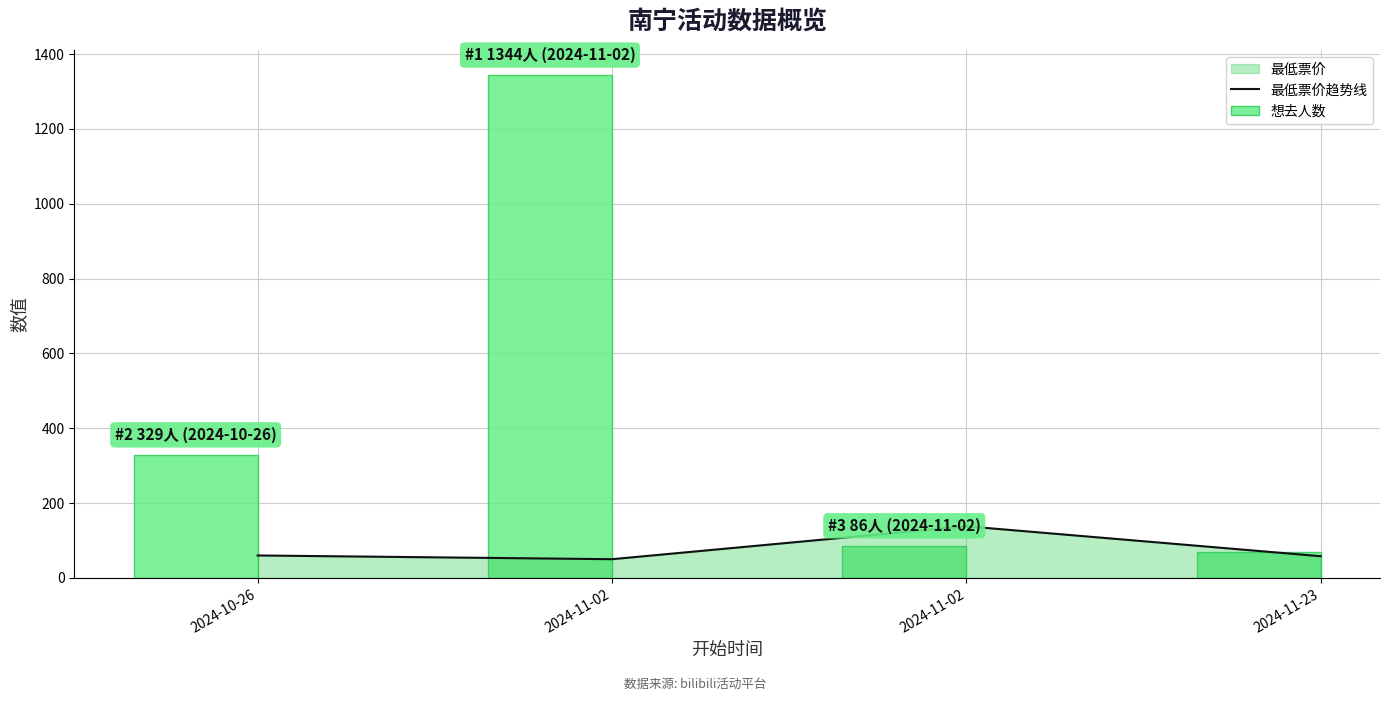

Is the value of 最低票价趋势线 at 2024-10-26 greater than the value of 想去人数 at 2024-11-02?

No